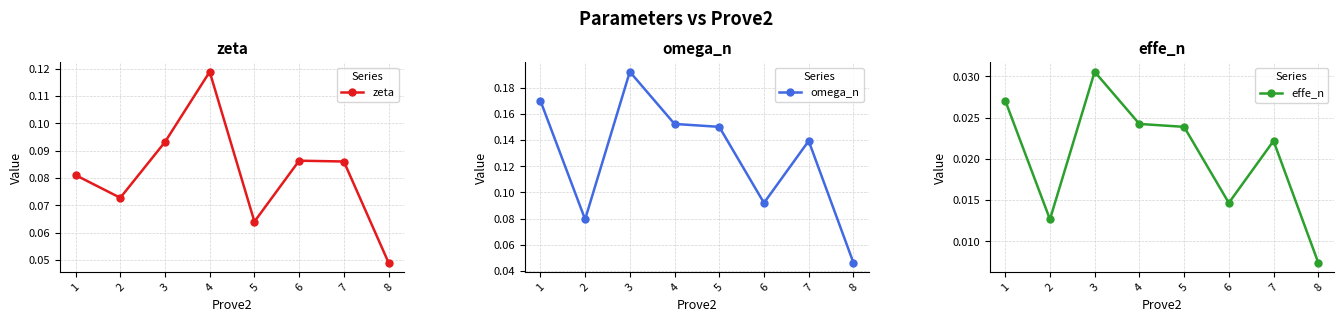

Between 4 and 7, which is larger?

4